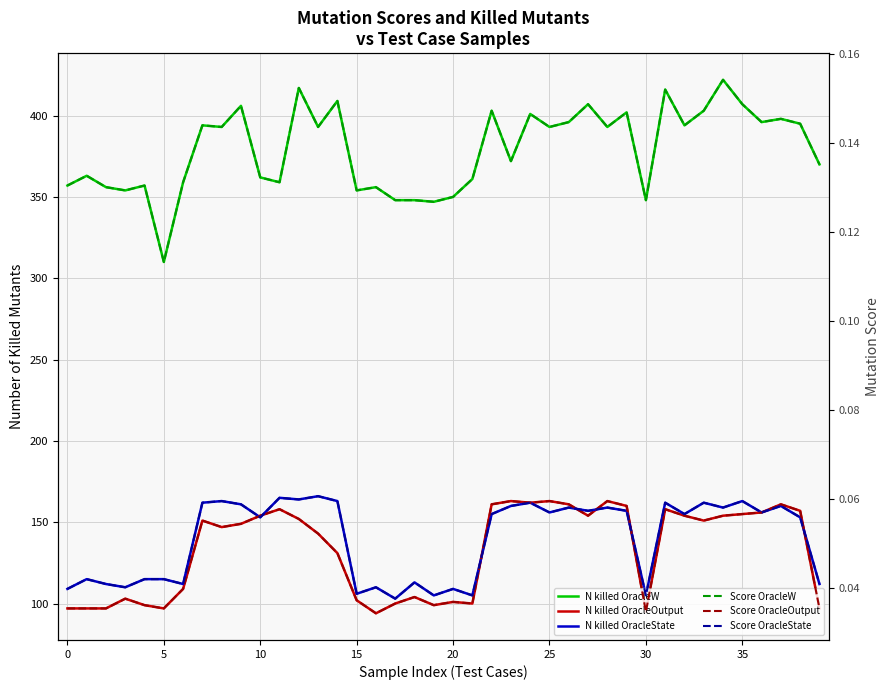

What is the average value of the N killed OracleState series?

139.7